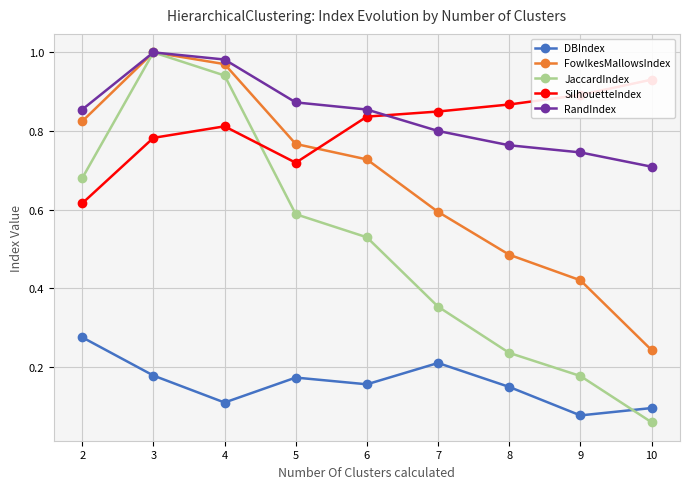

Between 7 and 2, which series saw the biggest shift?

JaccardIndex